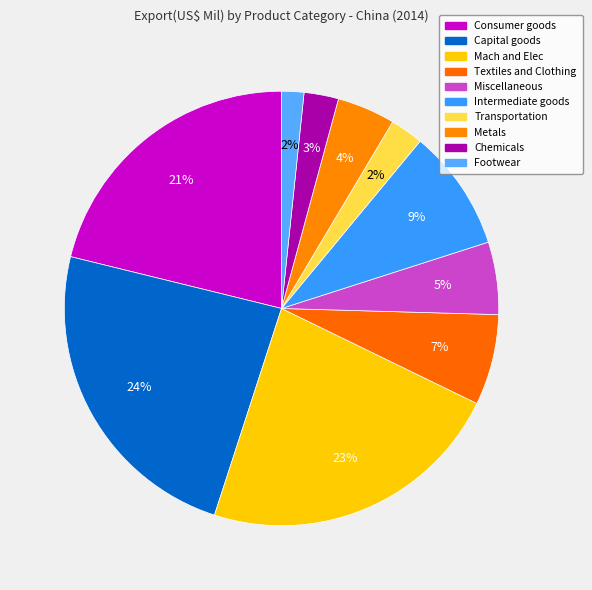

What percentage is NOT represented by Chemicals?

97.4%